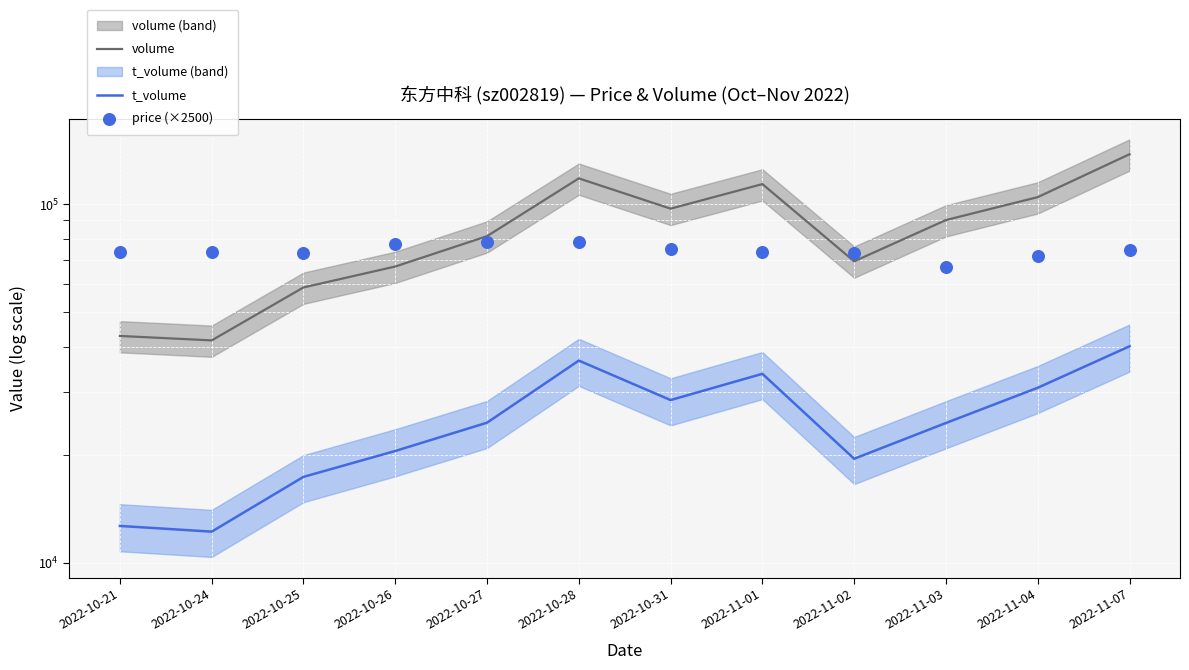

At how many categories does at least one series exceed 113874?

2